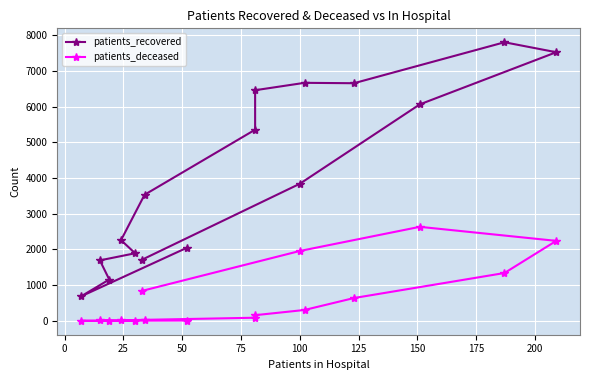

How many lines are shown in the chart?

2